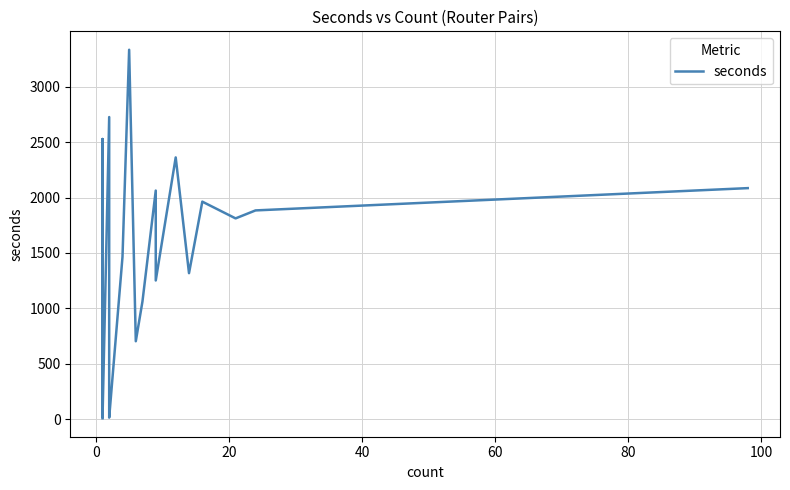

What is the maximum value shown in the chart?

3333